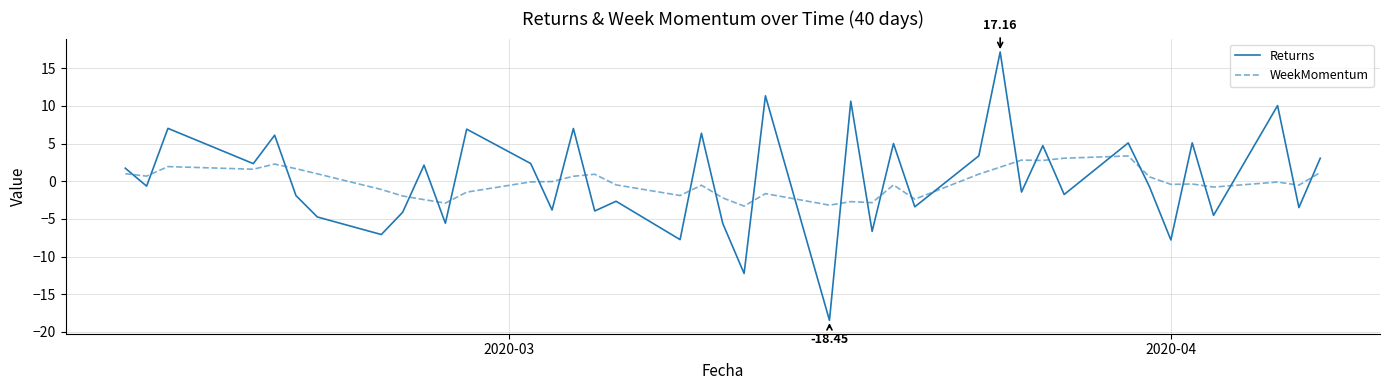

True or false: WeekMomentum and Returns cross at least once.

True